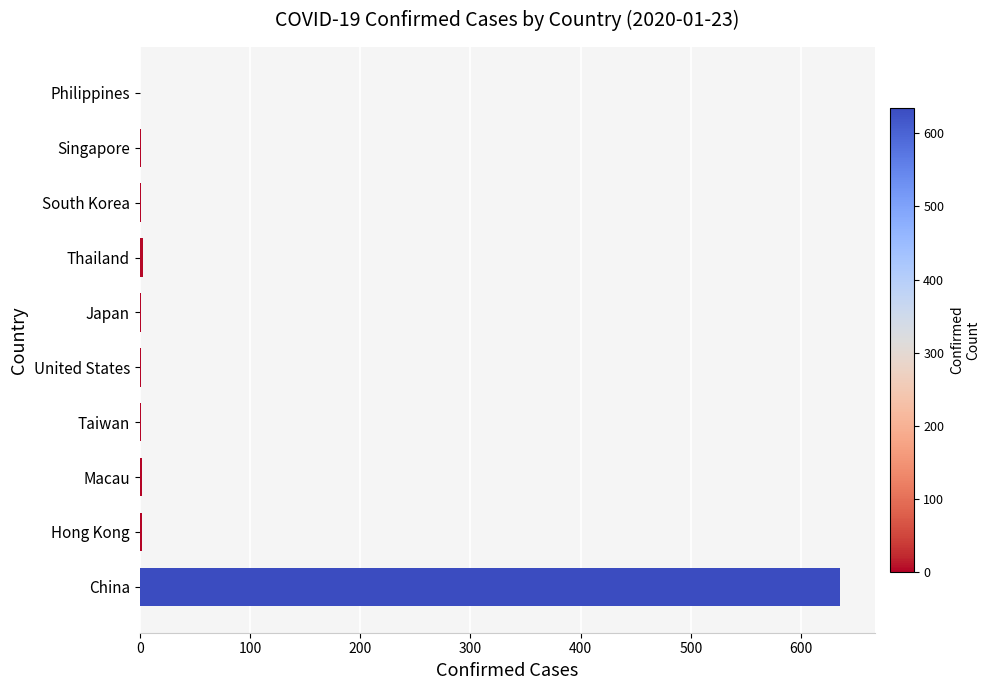

What is the sum of all values?

647